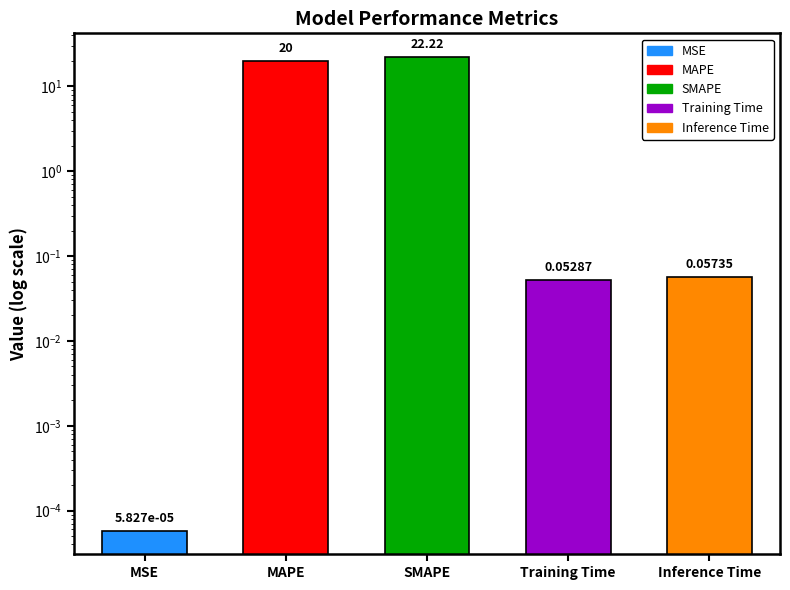

List the labels in order of value, smallest first.

MSE, Training Time, Inference Time, MAPE, SMAPE